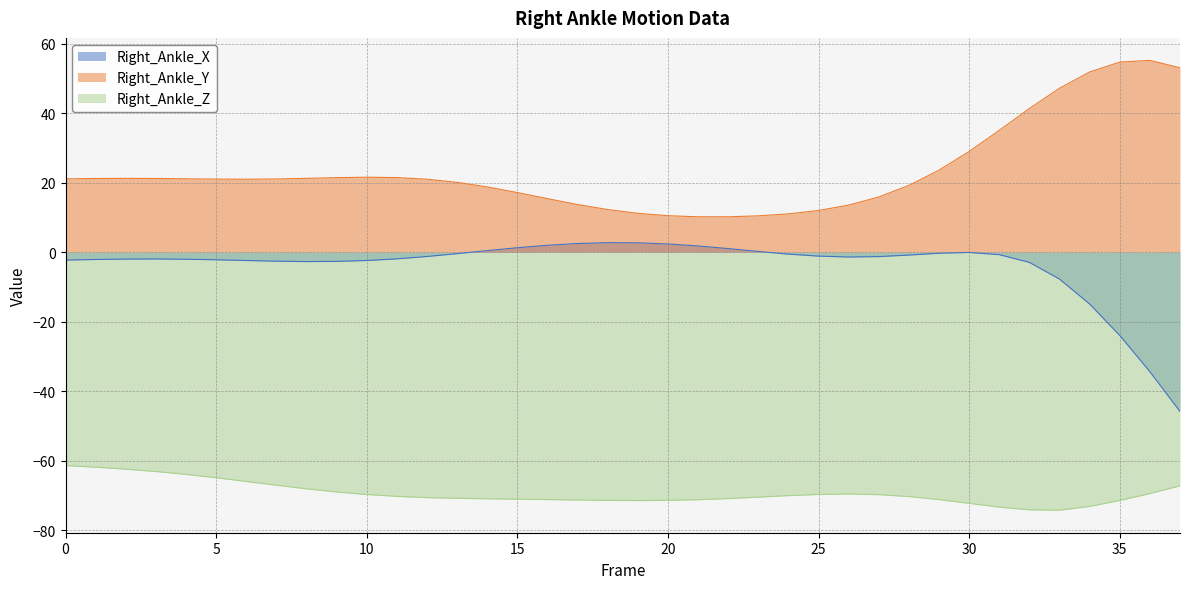

What is the value of the Right_Ankle_Z point at the 1st from the left?

-61.4